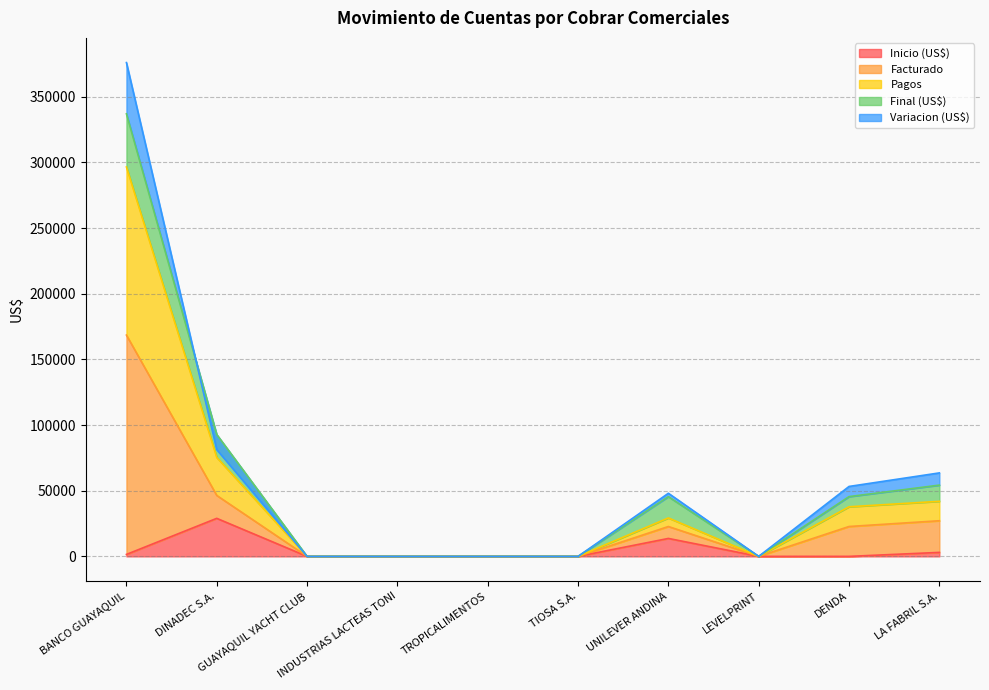

Where is the first local maximum for Inicio (US$)?

DINADEC S.A.